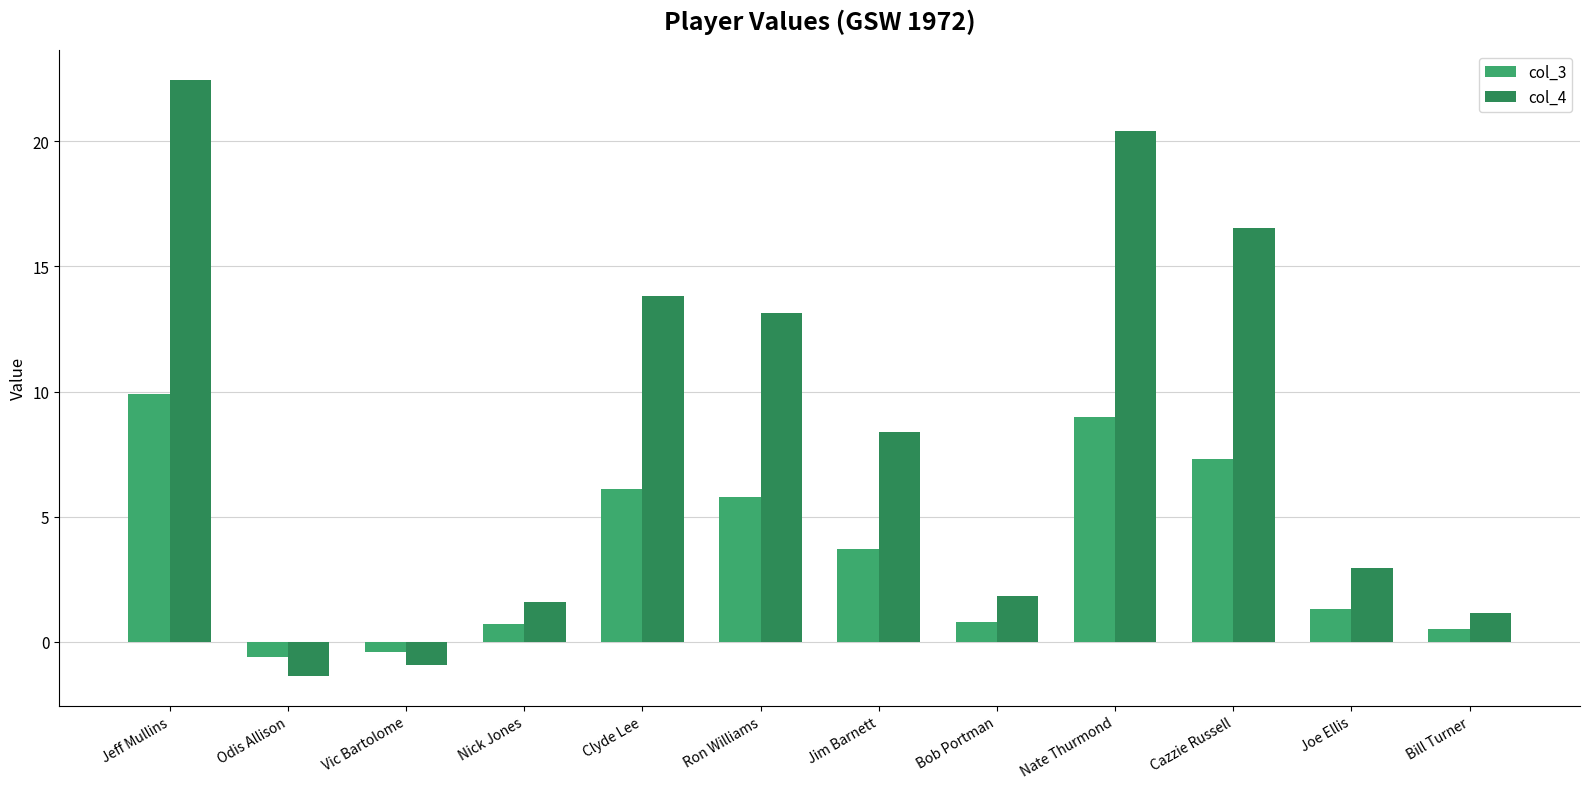

True or false: col_3 has a value of 6.7 at Jeff Mullins.

False